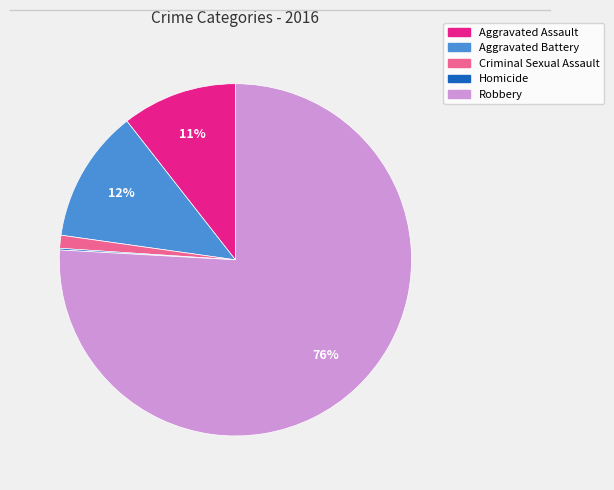

Is there any slice that represents more than half of the pie?

Yes